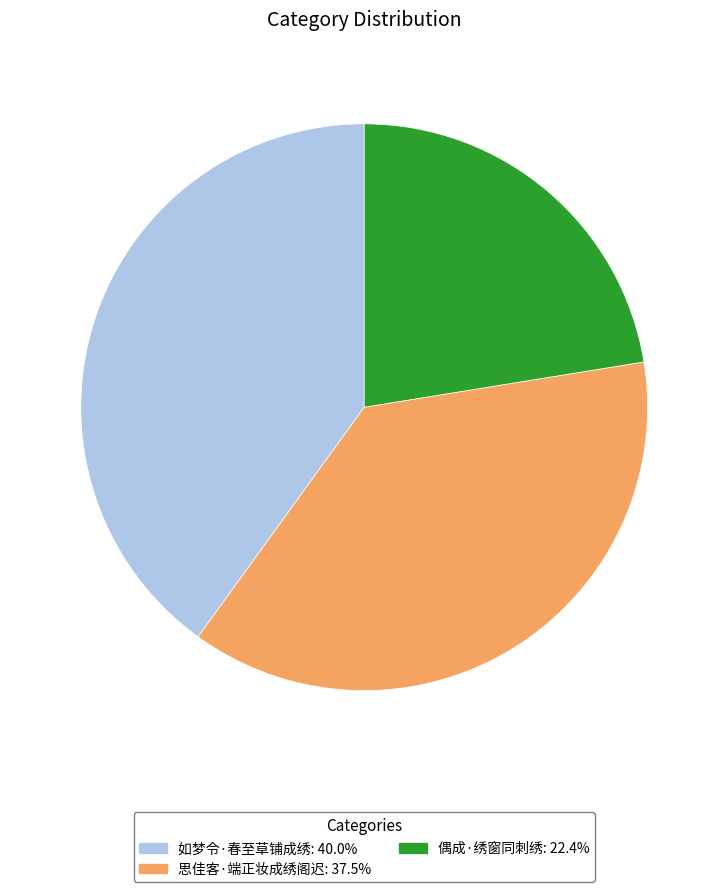

Does 如梦令·春至草铺成绣 represent more than half of the total?

No